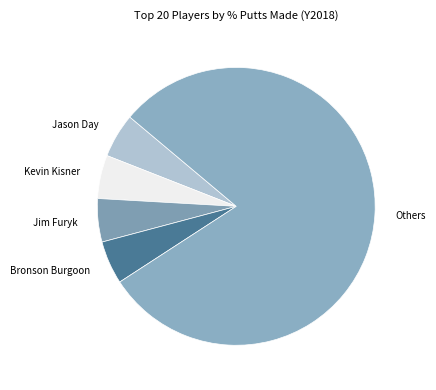

How many slices are in this pie chart?

5